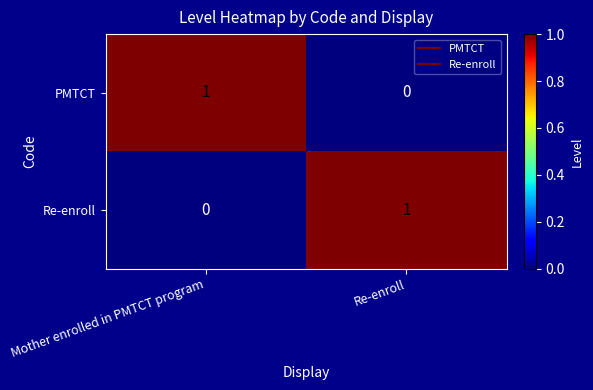

Where is PMTCT nearest to the value 0?

Re-enroll